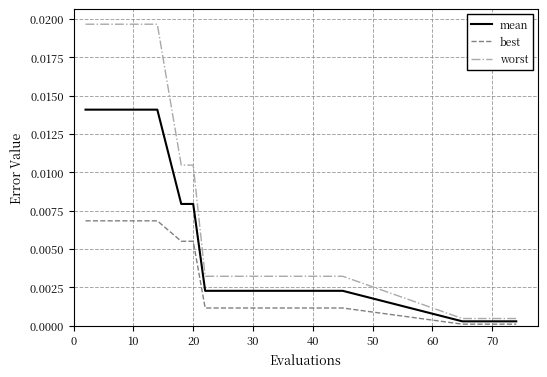

Which series changed the most between 30 and 70?

worst